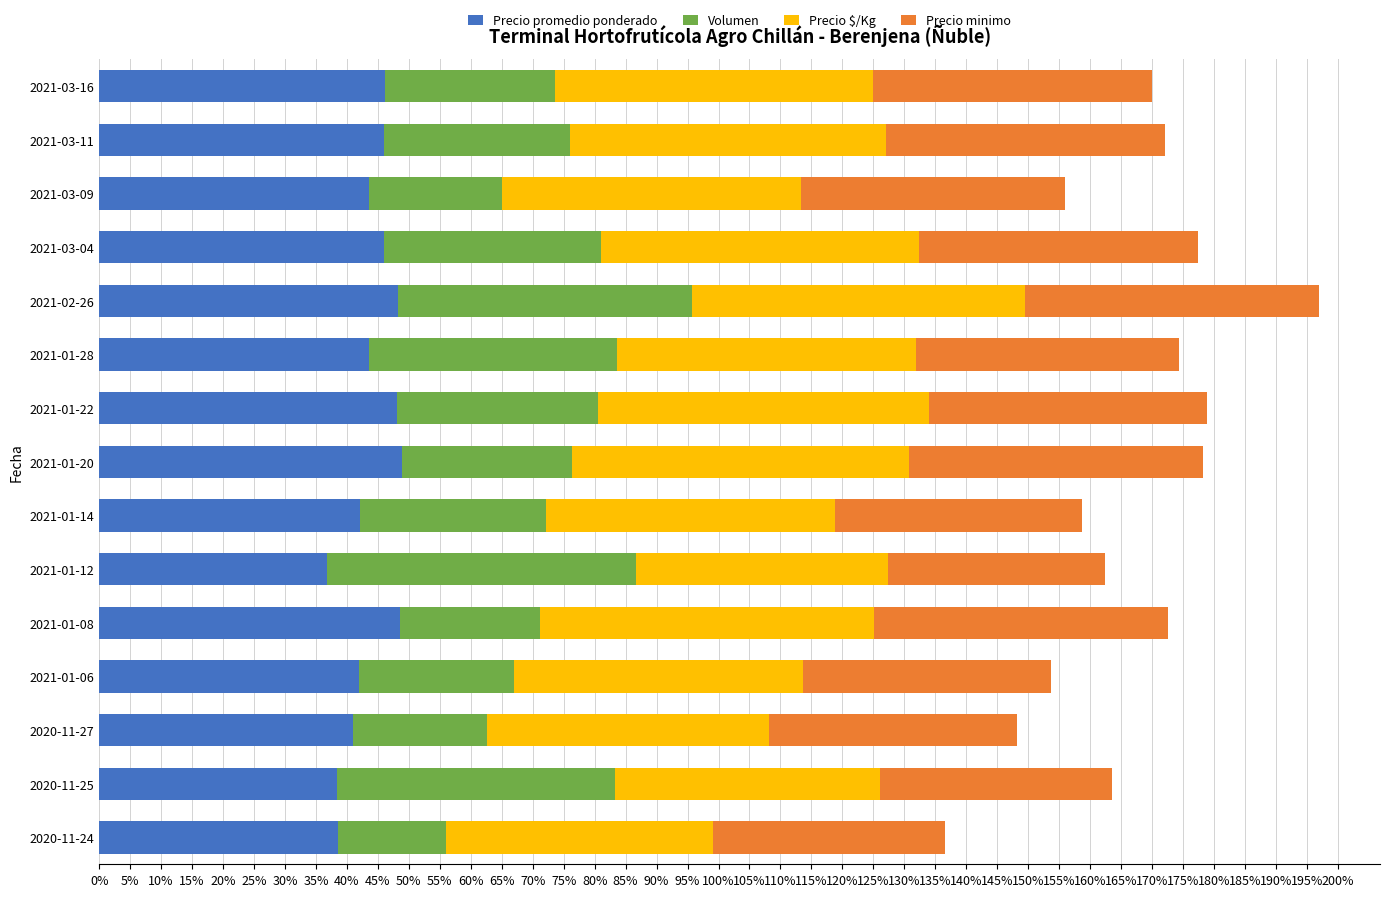

What is the difference between the second highest and second lowest values in the Precio promedio ponderado series?

10.3